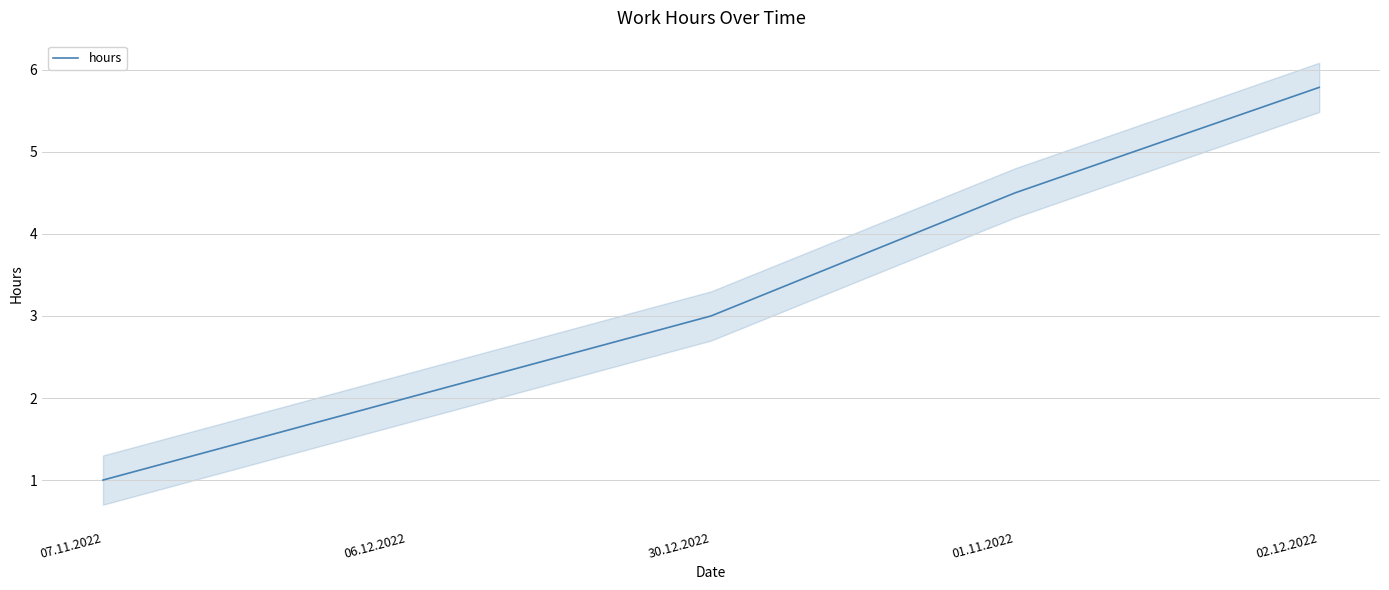

Rank the categories by value from lowest to highest.

07.11.2022, 06.12.2022, 30.12.2022, 01.11.2022, 02.12.2022